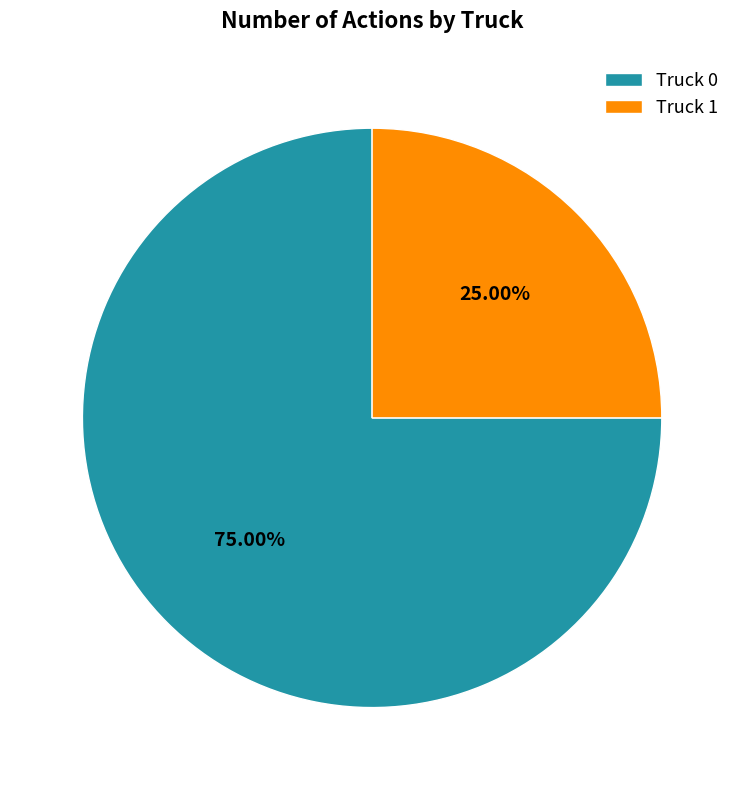

What portion of the pie excludes Truck 1?

75.0%